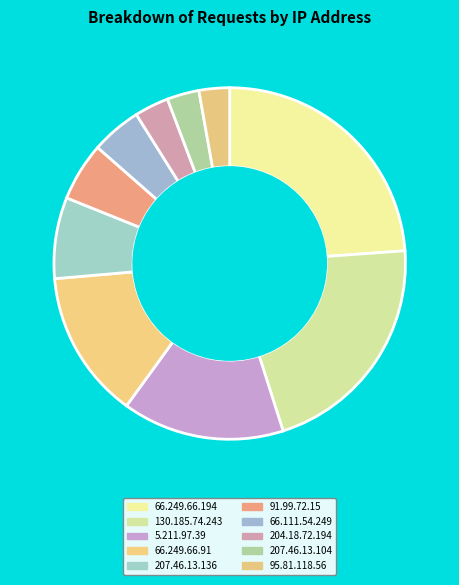

To the nearest percent, what portion does 66.249.66.194 represent?

24%